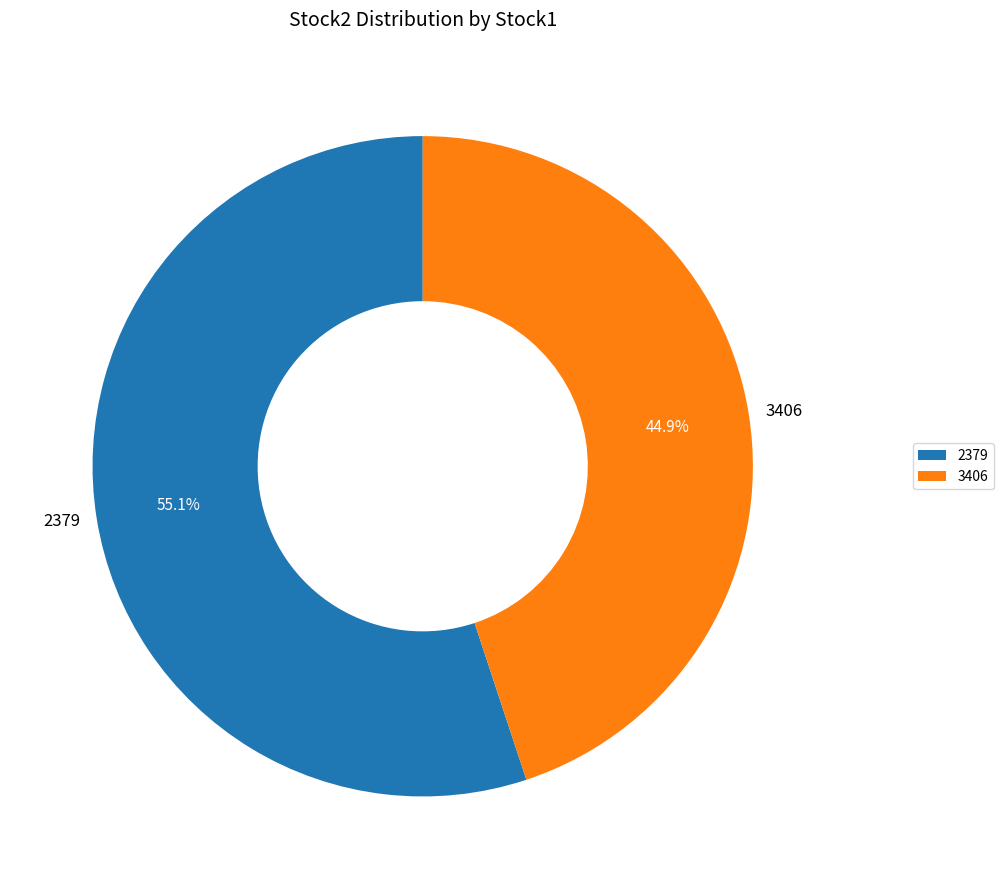

What is the smallest slice in the pie chart?

3406